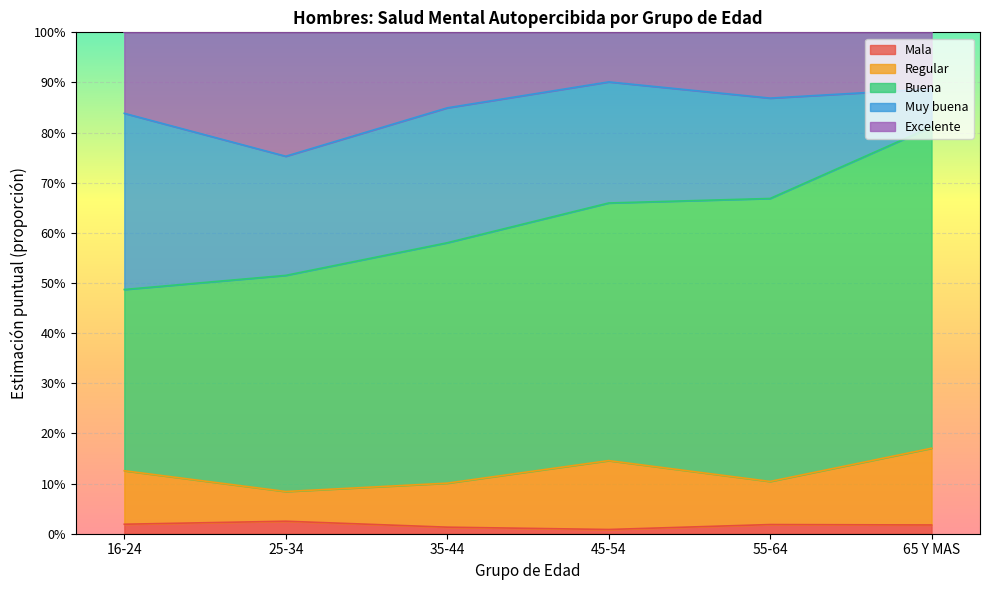

At which label does Mala reach its peak?

25-34